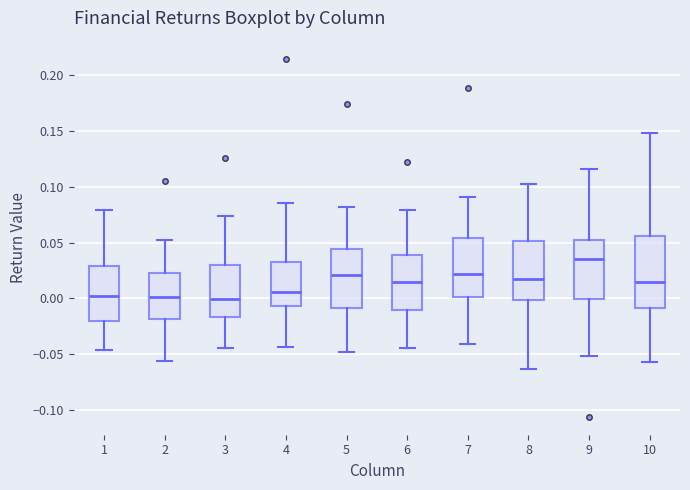

Where does the lower whisker of the box at x = 3 end on the y-axis? The values are not printed on the chart, so give them approximately, as read against the axis.

-0.045